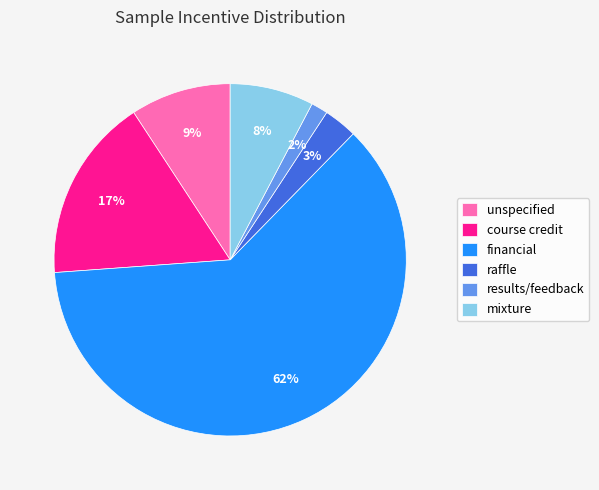

How many slices are in this pie chart?

6